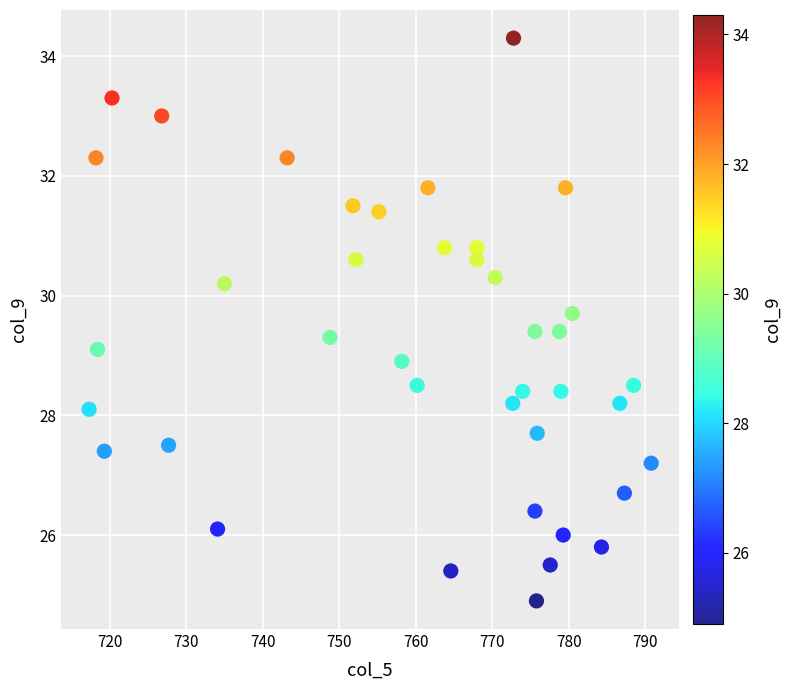

What is the range of X values (max minus min)?

73.5